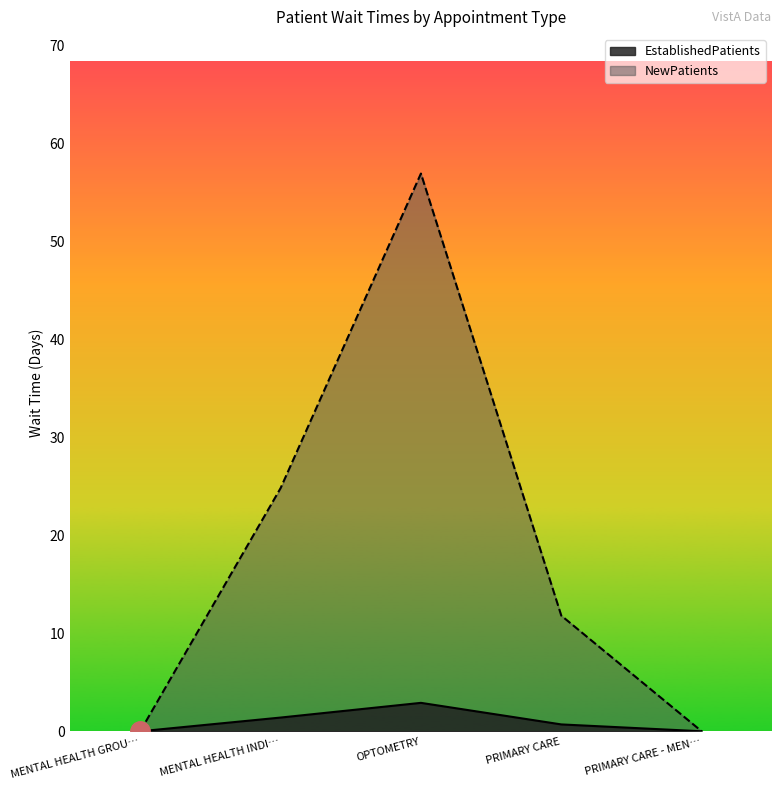

Between MENTAL HEALTH INDI… and OPTOMETRY, which series saw the biggest shift?

NewPatients